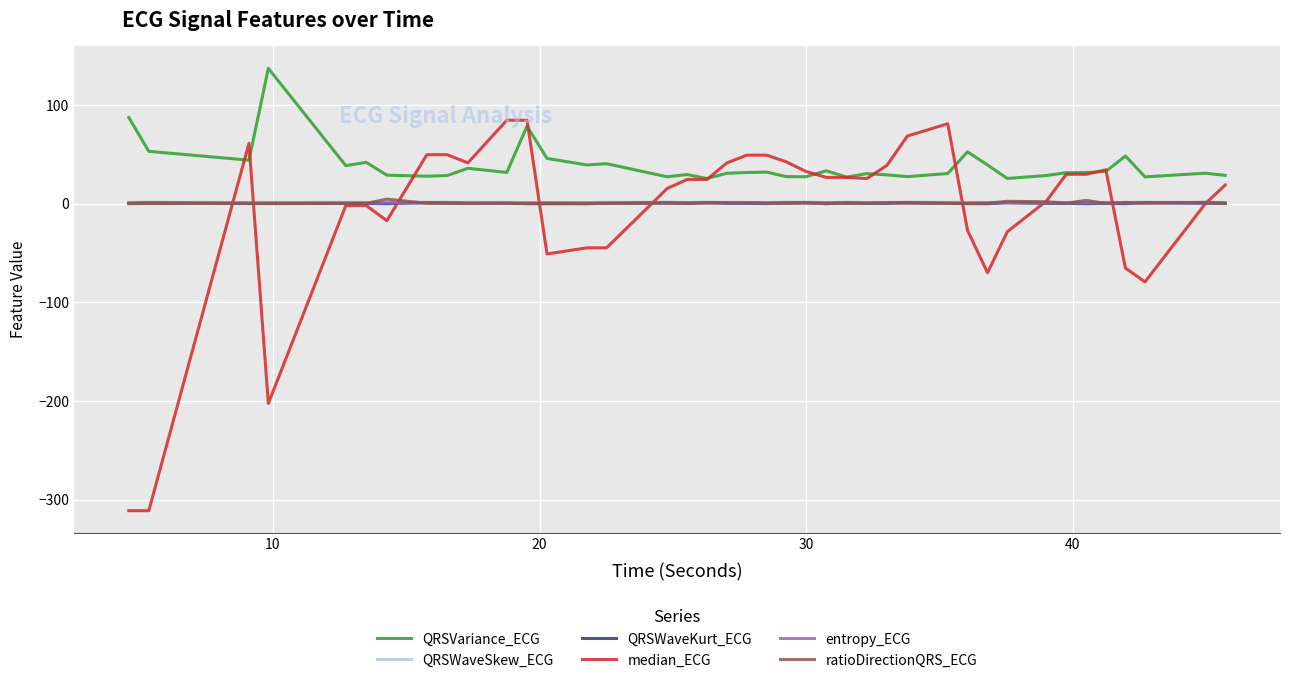

What is the average value of the median_ECG series?

-5.5